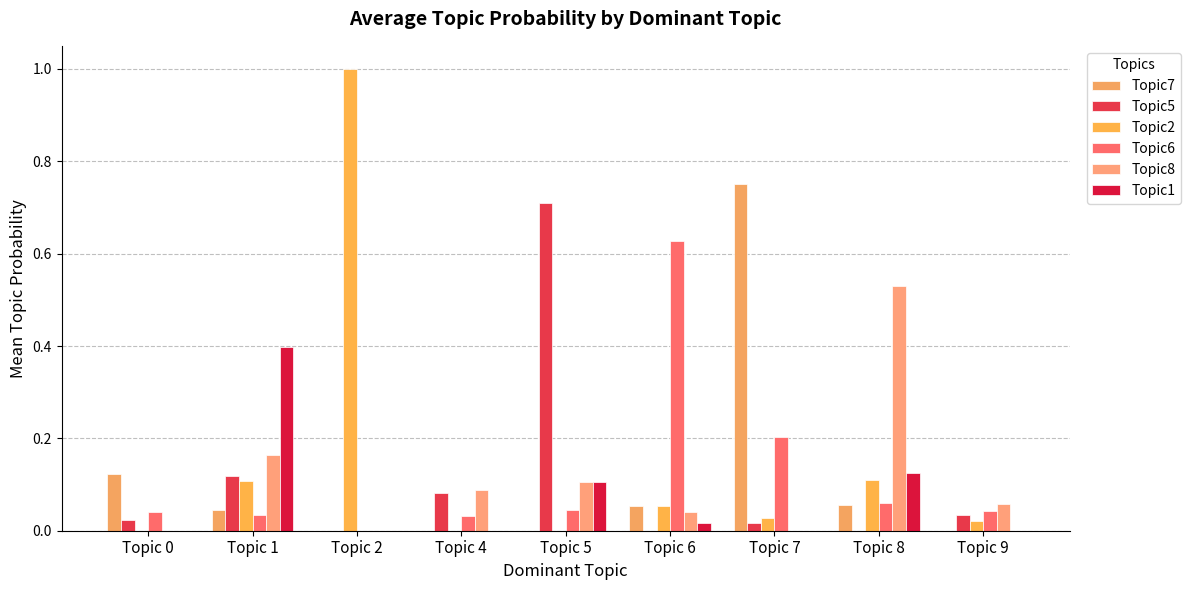

What is the difference between the maximum and minimum values in the Topic8 series?

0.5